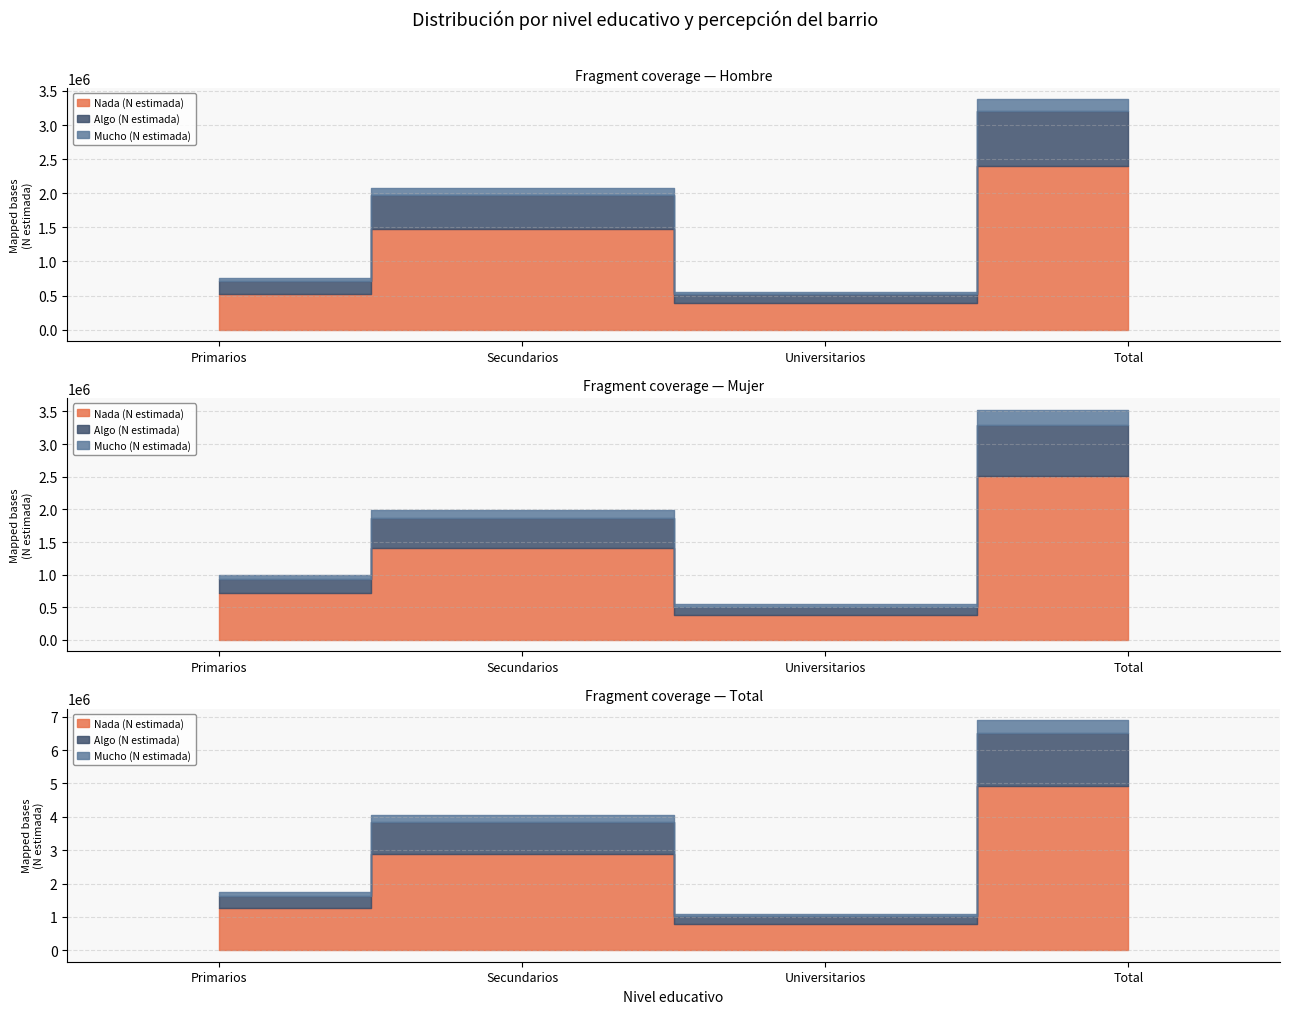

What is the difference between the highest and lowest values at Primarios?

991381